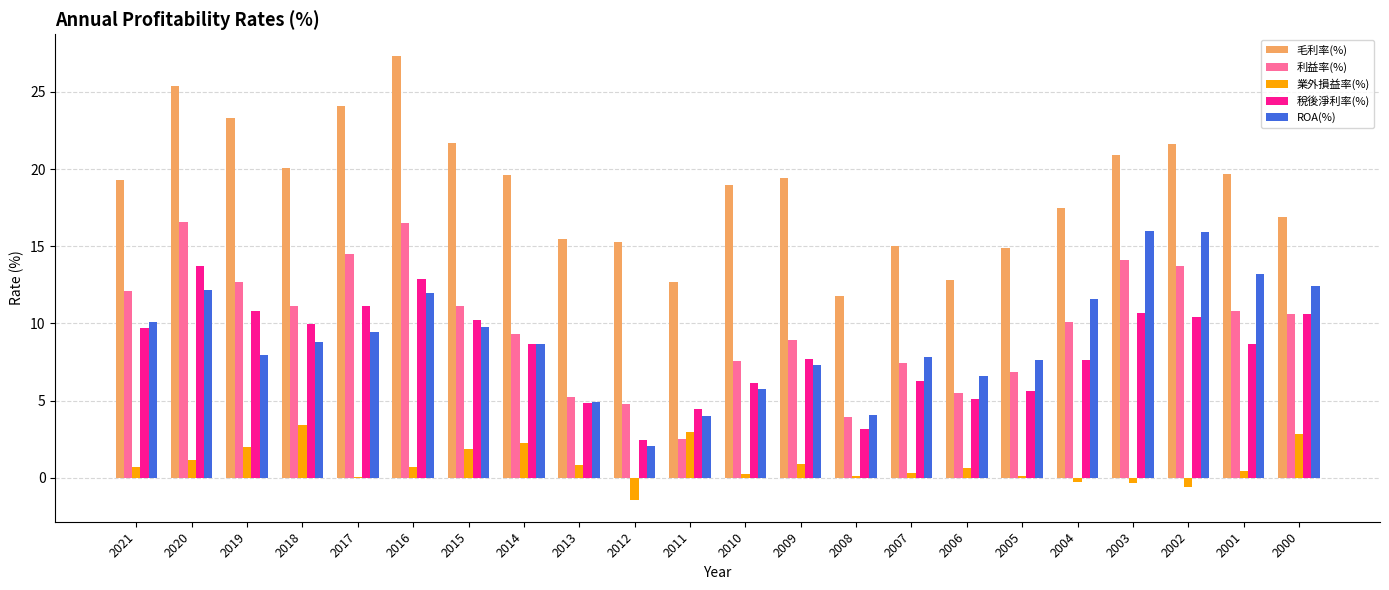

What is the sum of all 稅後淨利率(%) values?

180.8